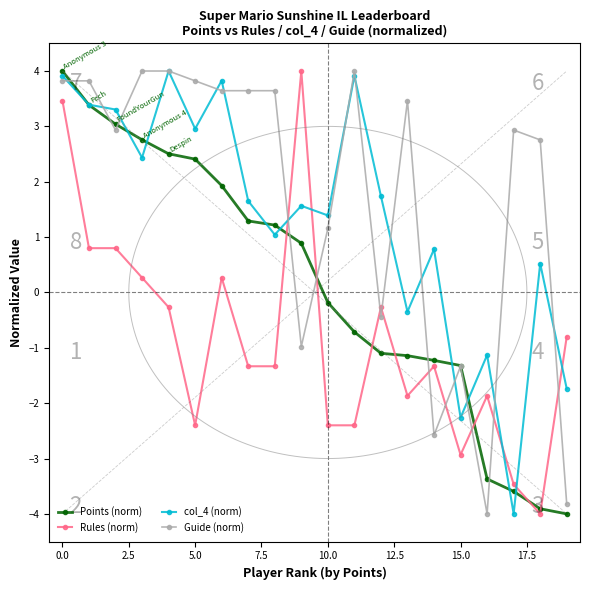

Which series ends up on top after the final intersection of Rules (norm) and Guide (norm)?

Rules (norm)